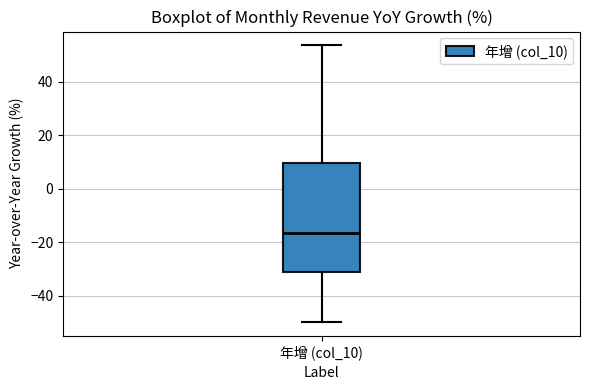

Transcribe this box plot: give where the median line is, the range the box spans, and where the two whiskers end, as read against the y-axis. The values are not printed on the chart, so give them approximately, as read against the axis.

median -16, box -32 to 10, whiskers -50 to 54